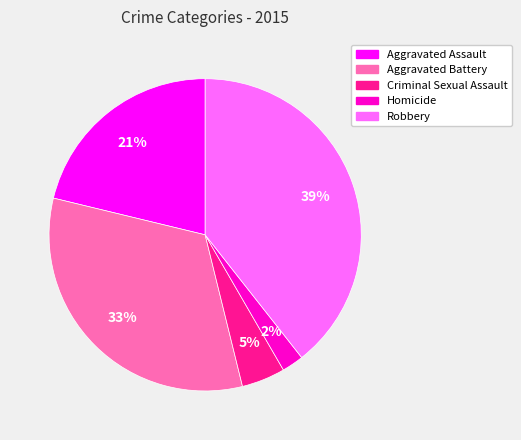

To the nearest percent, what is the average slice percentage?

20%